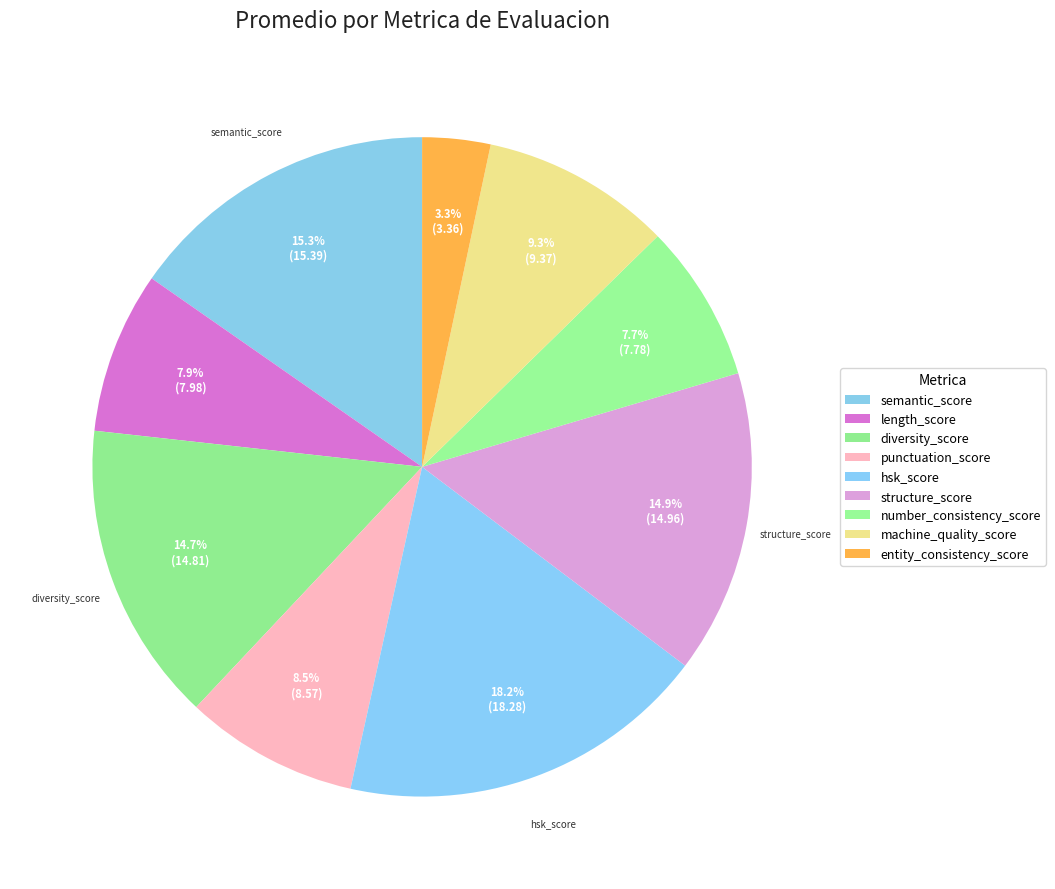

What percentage is the machine_quality_score slice, to the nearest percent?

9%